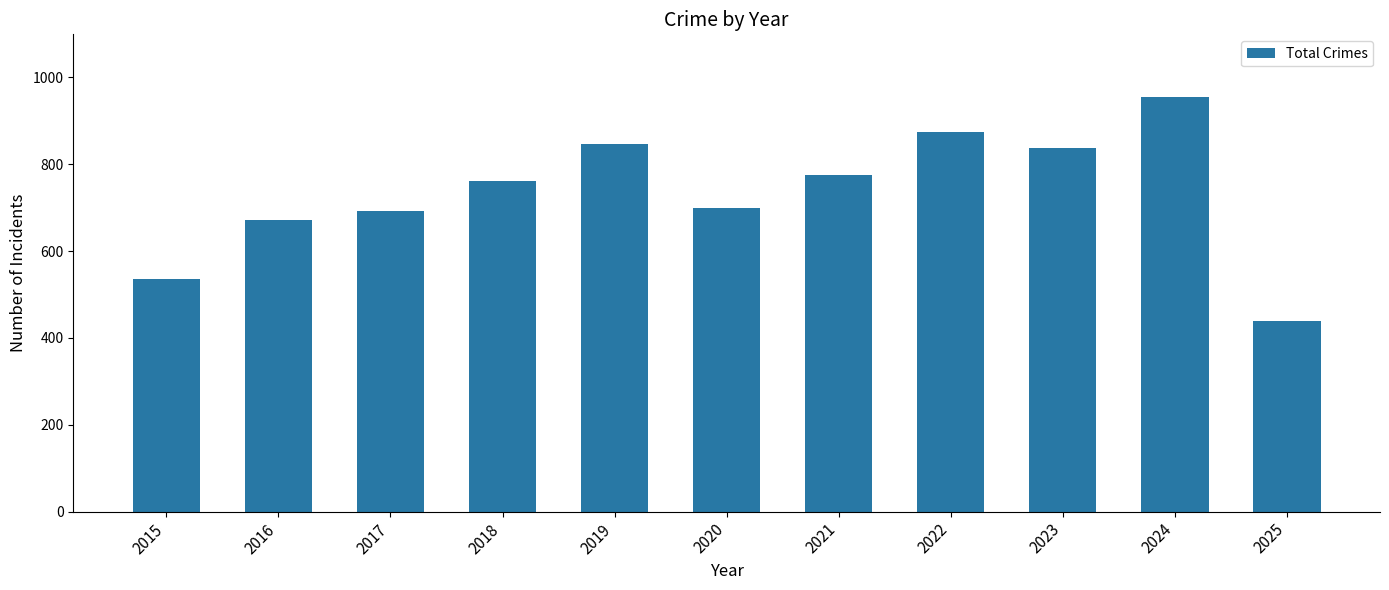

What is the approximate value at 2019, to the nearest 10?

850